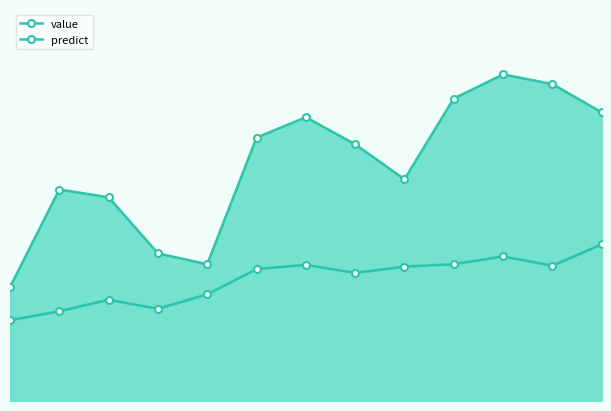

Which series has the largest total across all categories?

value